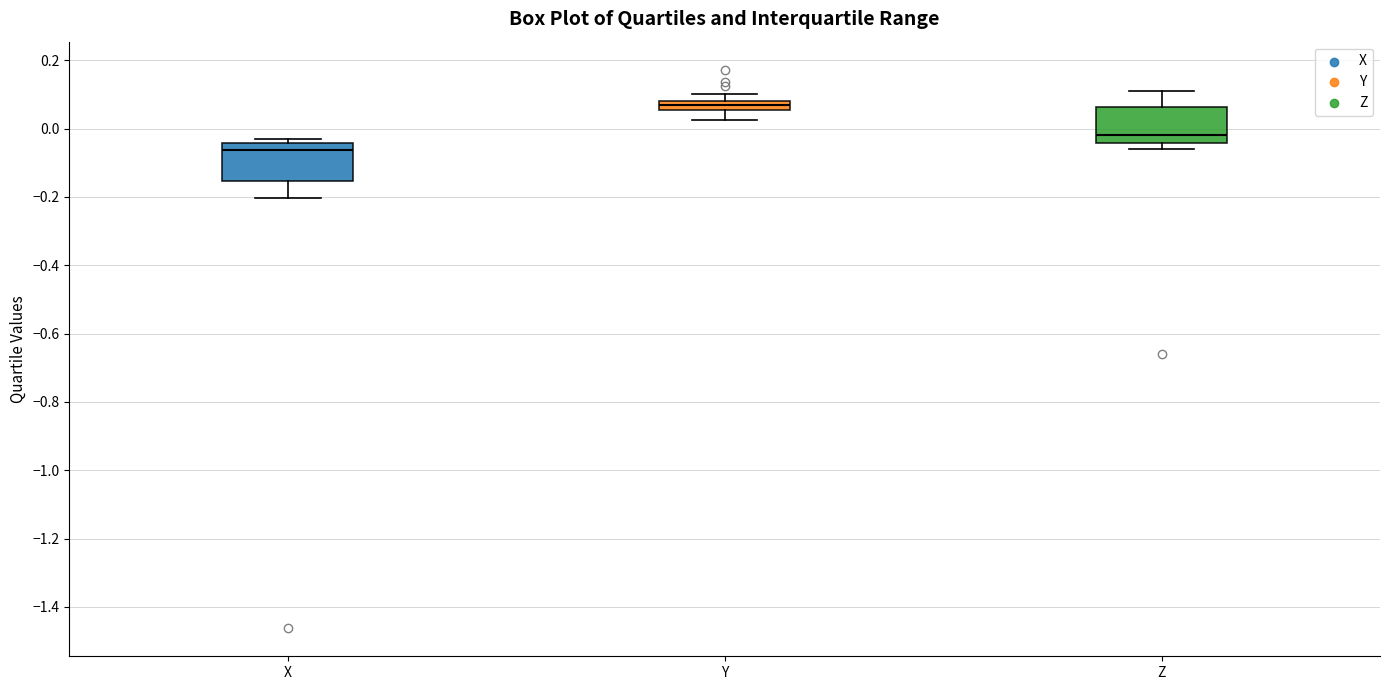

Where is the lower edge of the box for Y on the y-axis? The values are not printed on the chart, so give them approximately, as read against the axis.

0.06